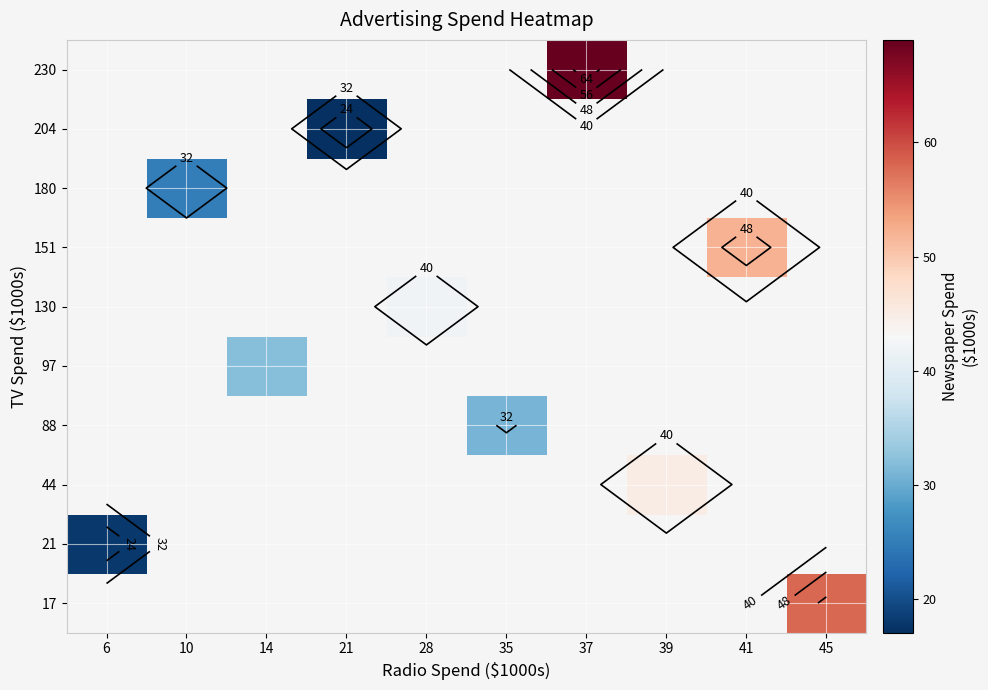

Between 35 and 28, which is larger?

28